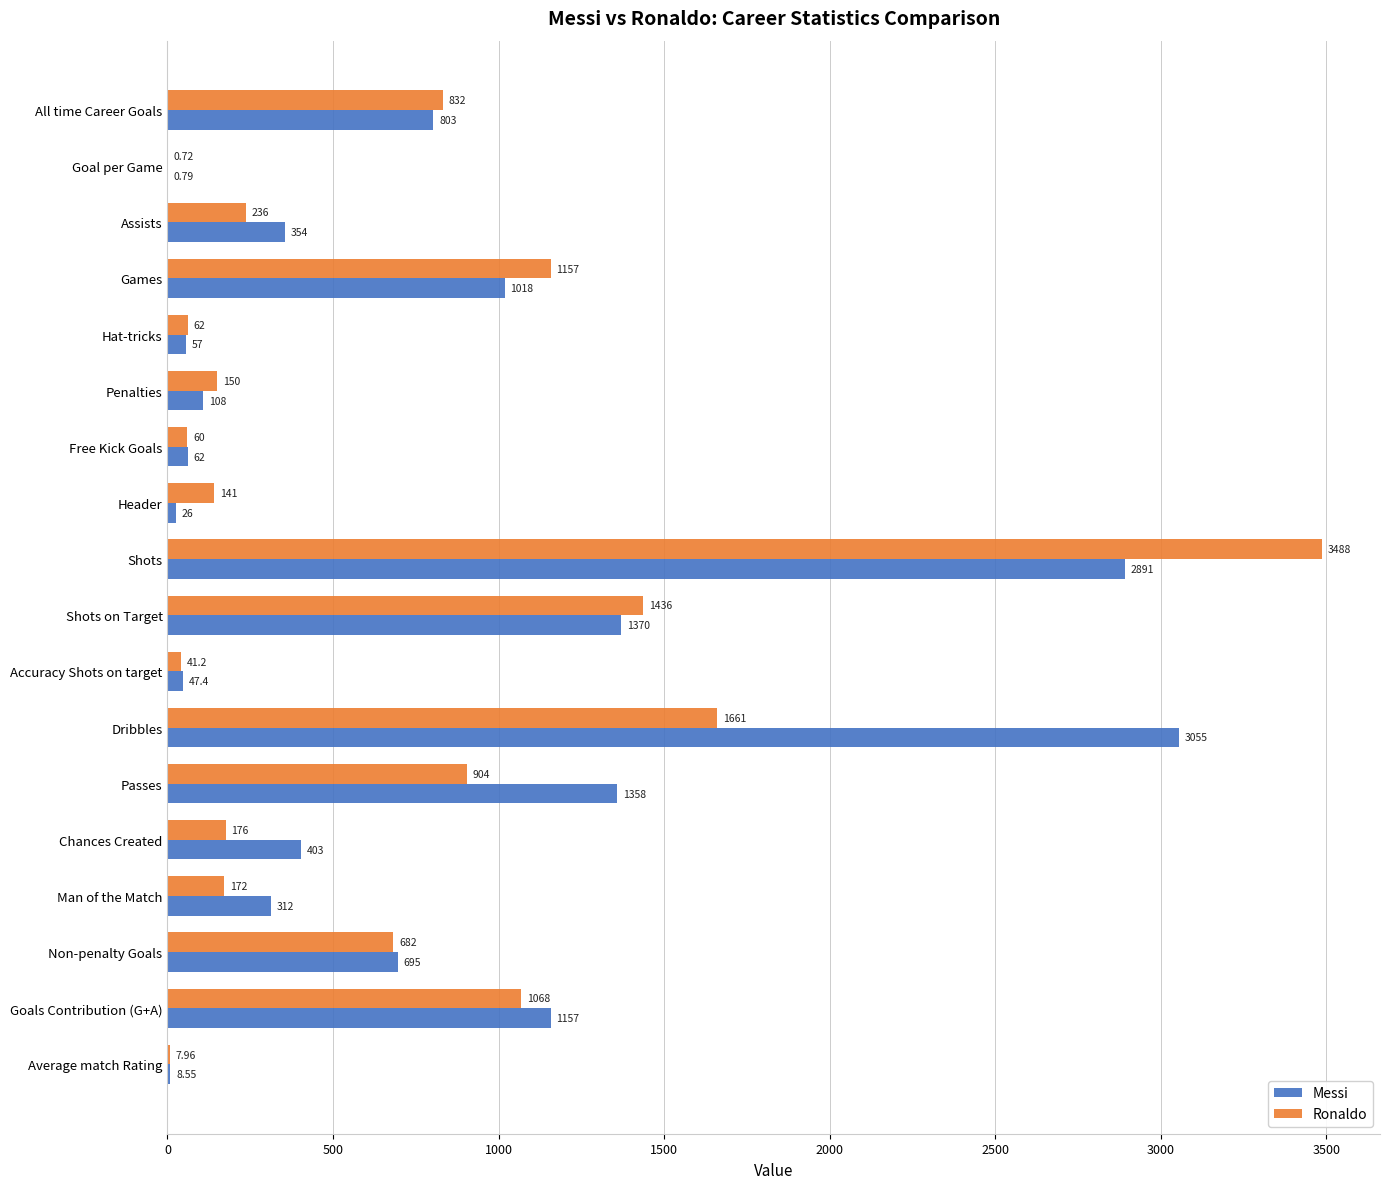

At which category is the sum across all series the highest?

Shots